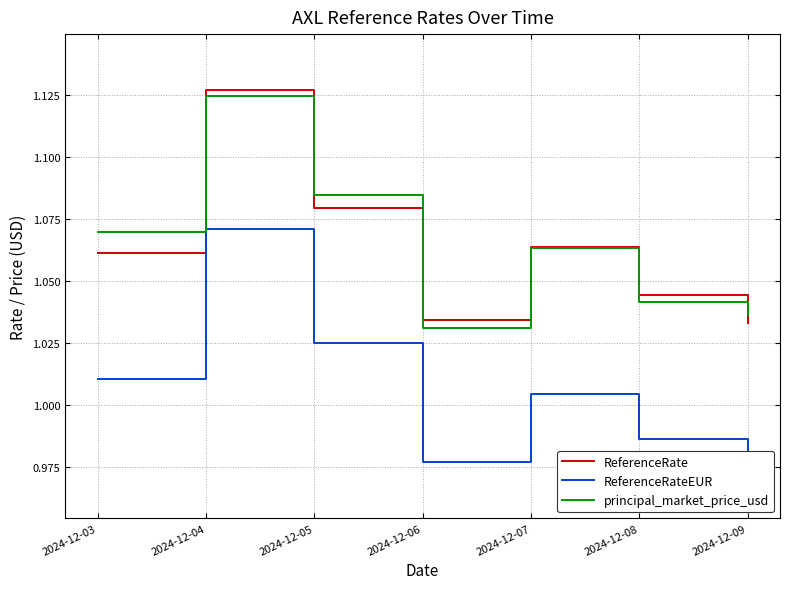

What is the average value of the ReferenceRateEUR series?

1.0